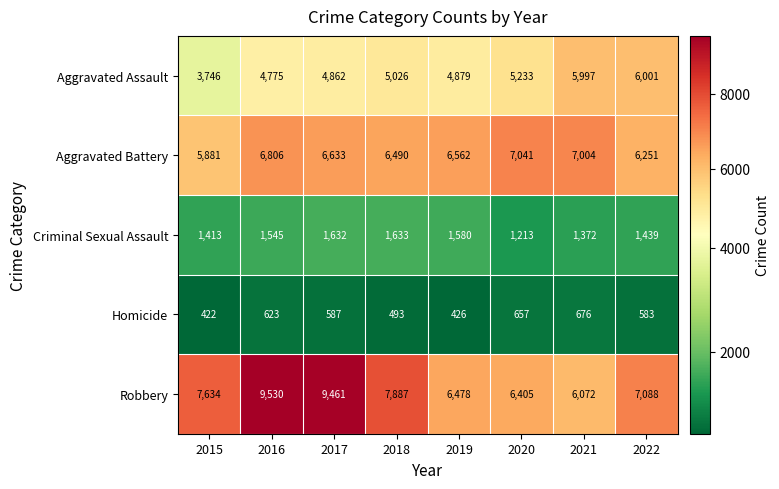

The Aggravated Battery series shows 8927 at 2018. True or false?

False